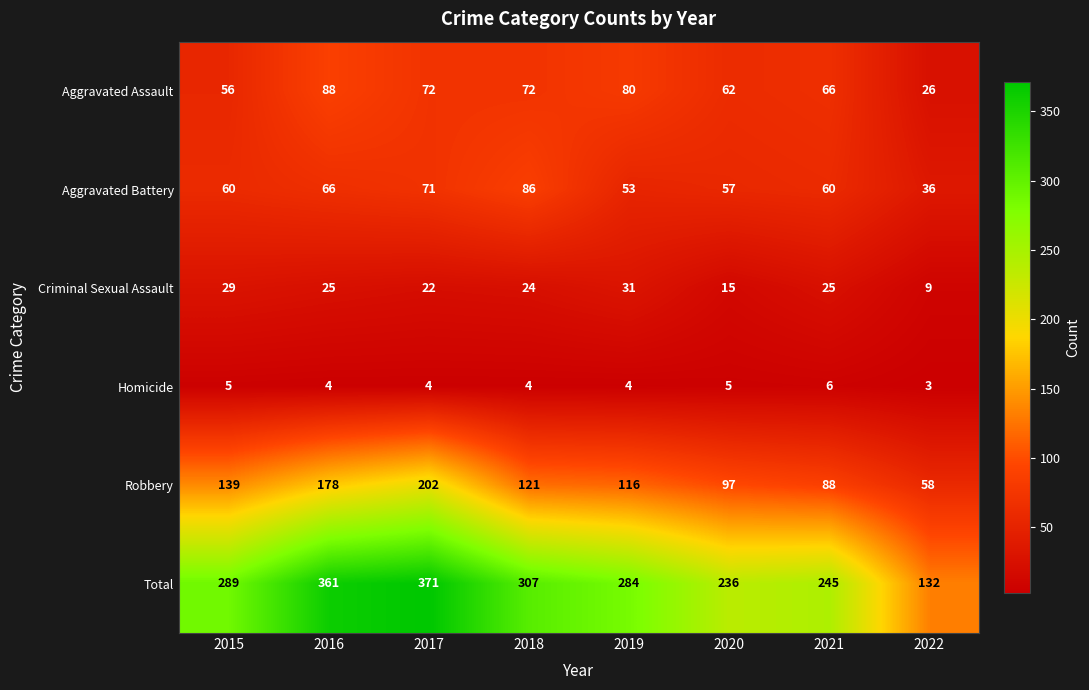

Which series changed the most between 2015 and 2016?

Total